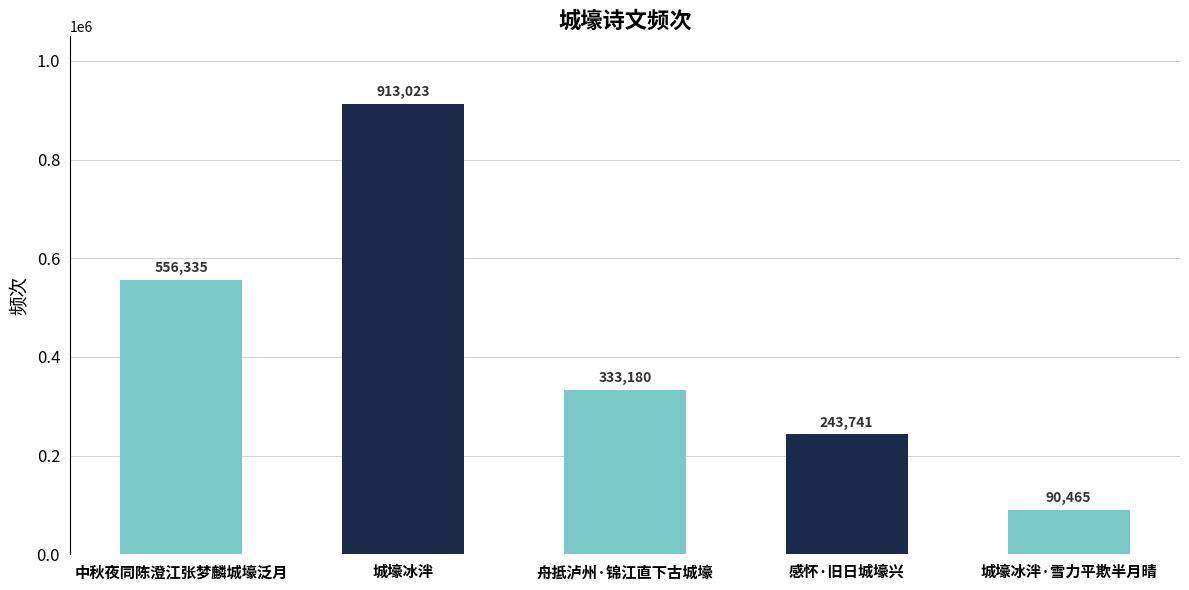

What is the sum of the values at 城壕冰泮 and 城壕冰泮·雪力平欺半月晴?

1003488